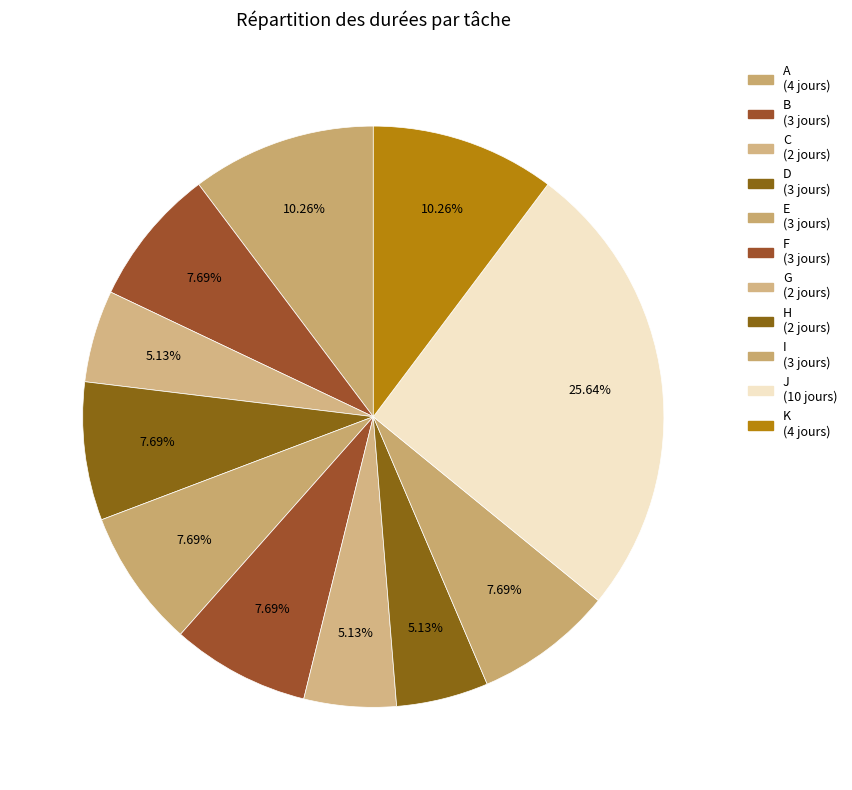

Is it true that F is 1% of the pie?

False